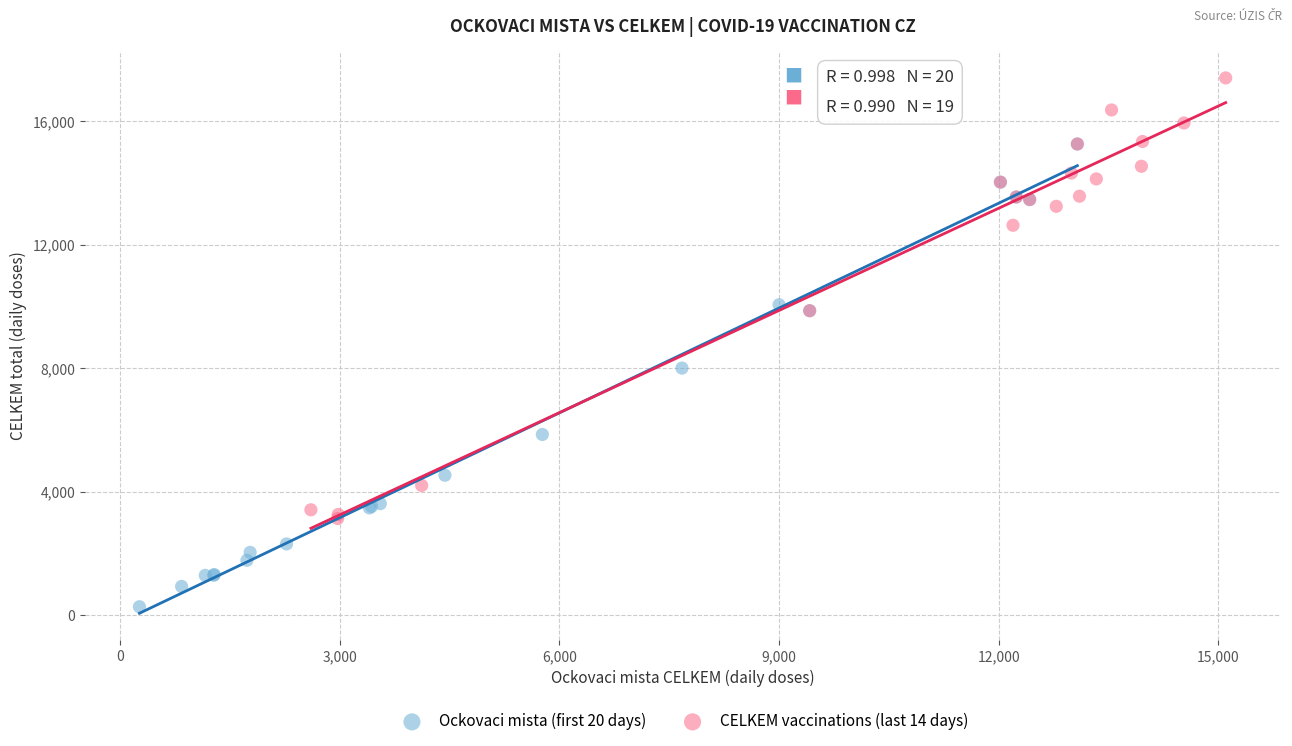

Which series contains the lowest Y value?

Ockovaci mista (first 20 days)